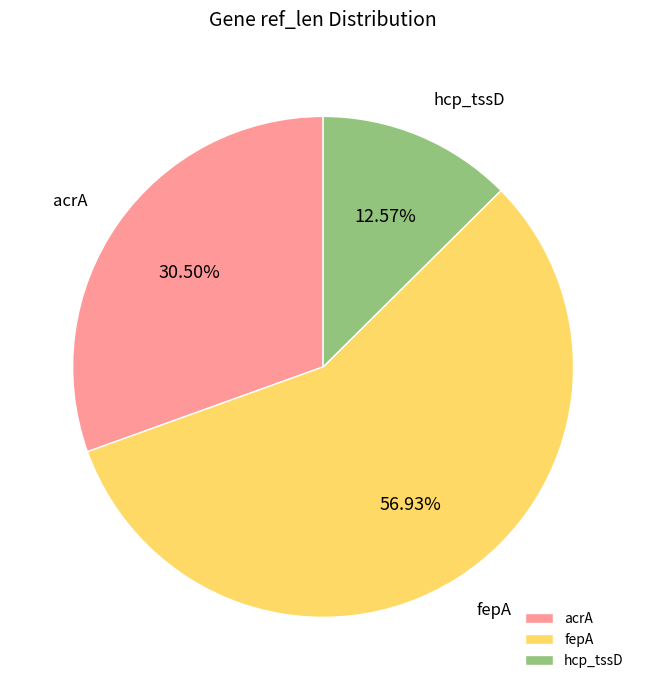

What percentage is the fepA slice, to the nearest percent?

57%